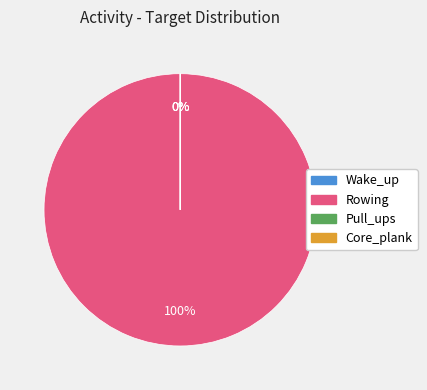

What is the change in value from Rowing to Core_plank?

-499998